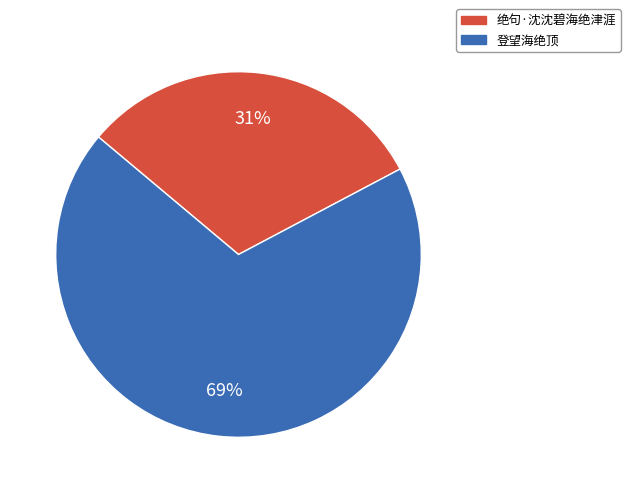

What is the ratio of the value at 登望海绝顶 to the value at 绝句·沈沈碧海绝津涯?

2.2